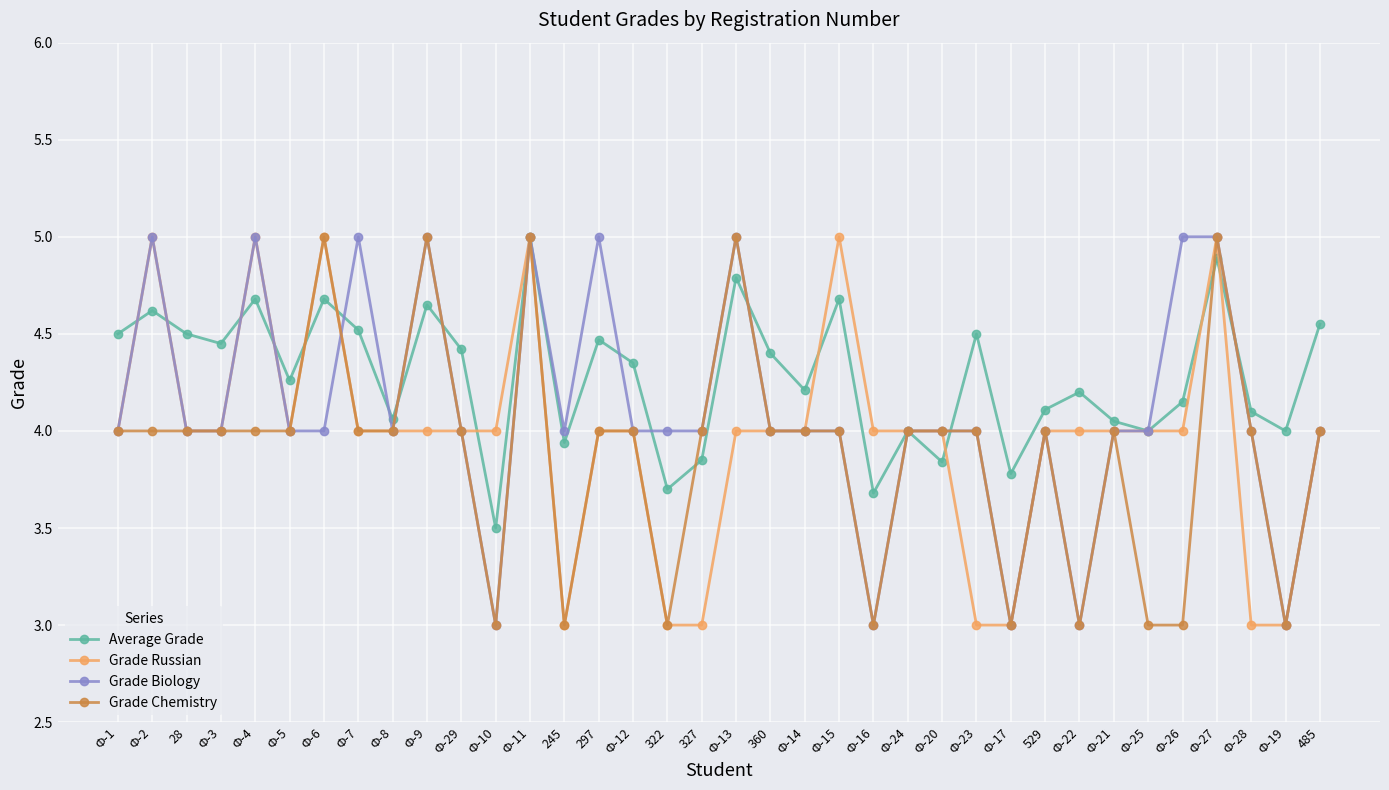

What is the difference between the second highest and second lowest values in the Grade Russian series?

2.0